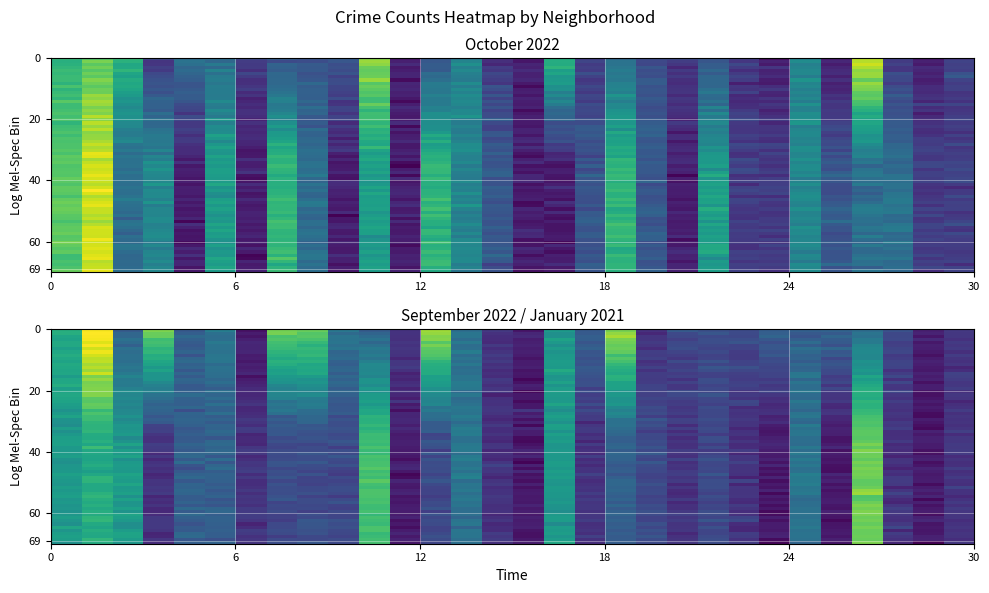

What is the difference between the maximum and second lowest values in the january_2021 series?

11.5